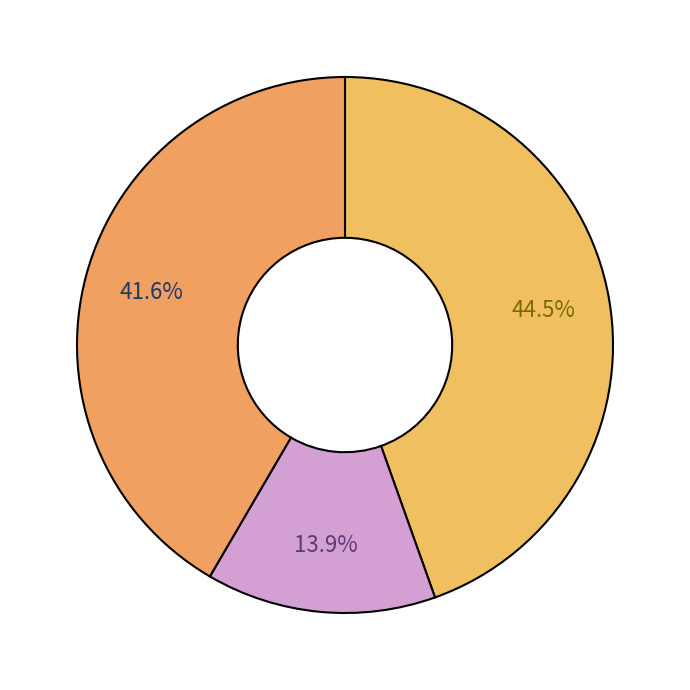

How many segments does this pie chart have?

3